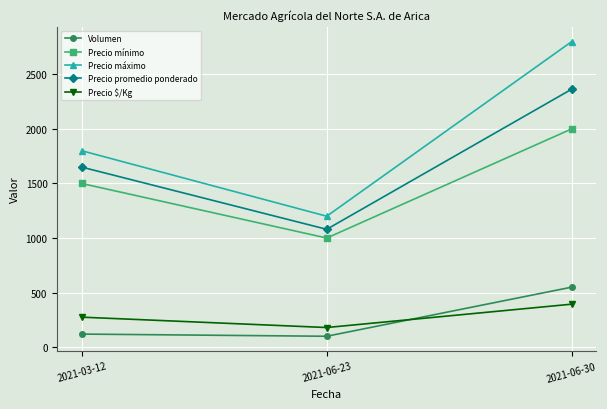

What is the spread (max minus min) of values at 2021-06-30?

2406